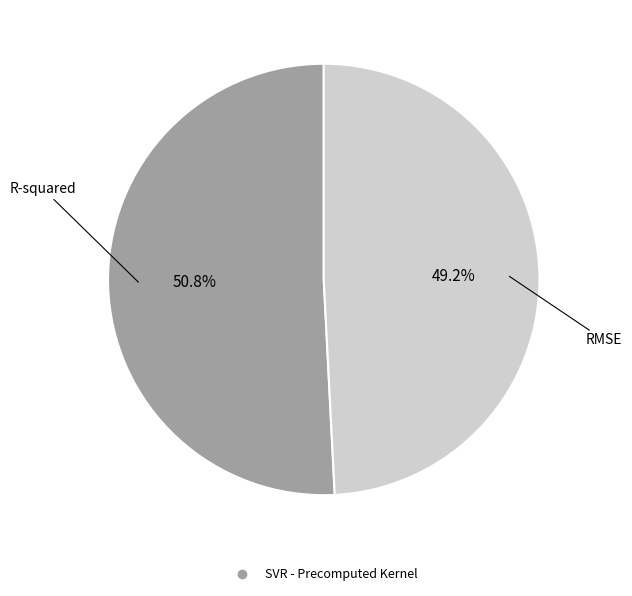

Count the number of slices in the pie.

2